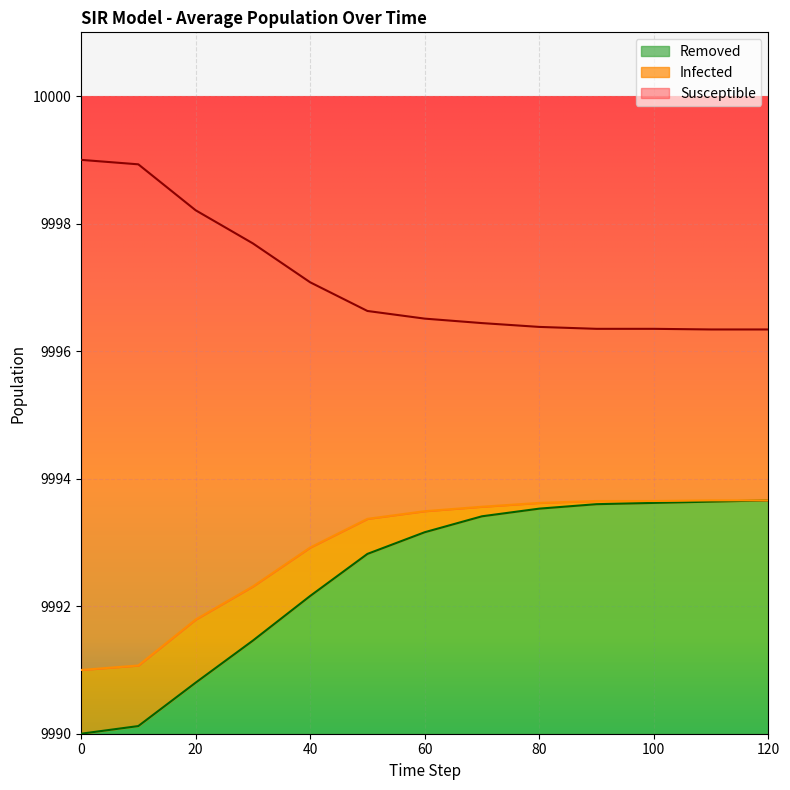

The value of Removed at 0 is 17763.0. True or false?

False